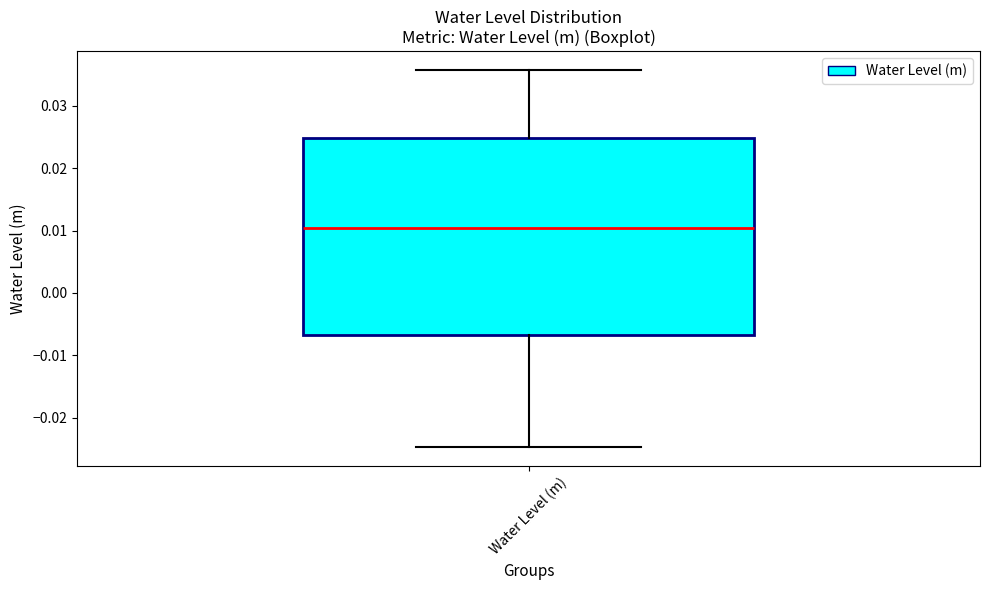

Where is the upper edge of the box for Water Level (m) on the y-axis? The values are not printed on the chart, so give them approximately, as read against the axis.

0.025